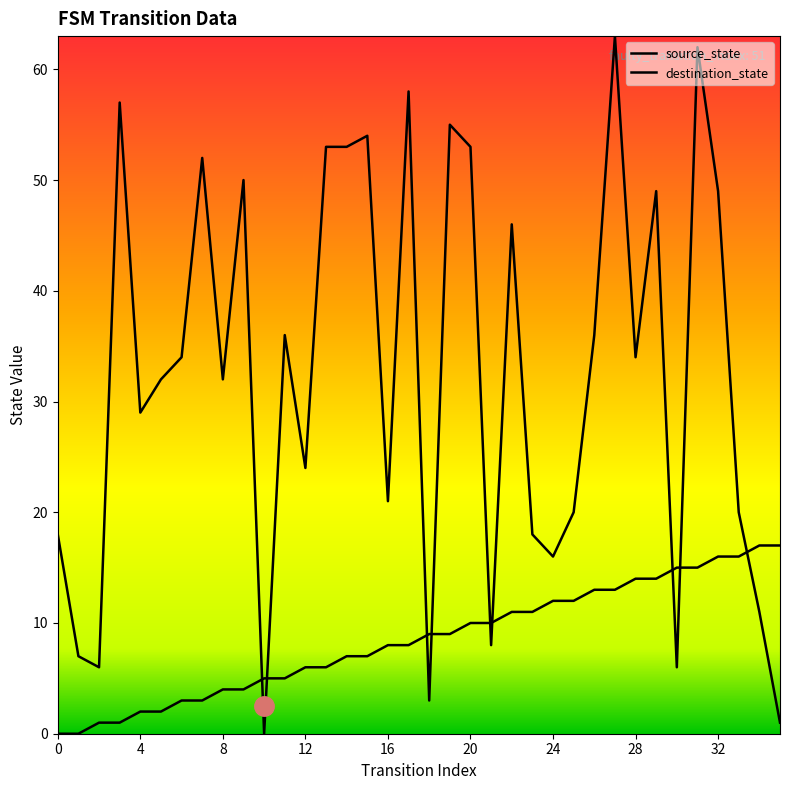

Reading right to left, extract all data points from this chart.

source_state: 35=17	34=17	33=16	32=16	31=15	30=15	29=14	28=14	27=13	26=13	25=12	24=12	23=11	22=11	21=10	20=10	19=9	18=9	17=8	16=8	15=7	14=7	13=6	12=6	11=5	10=5	9=4	8=4	7=3	6=3	5=2	4=2	3=1	2=1	1=0	0=0
destination_state: 35=1	34=11	33=20	32=49	31=62	30=6	29=49	28=34	27=63	26=36	25=20	24=16	23=18	22=46	21=8	20=53	19=55	18=3	17=58	16=21	15=54	14=53	13=53	12=24	11=36	10=0	9=50	8=32	7=52	6=34	5=32	4=29	3=57	2=6	1=7	0=18